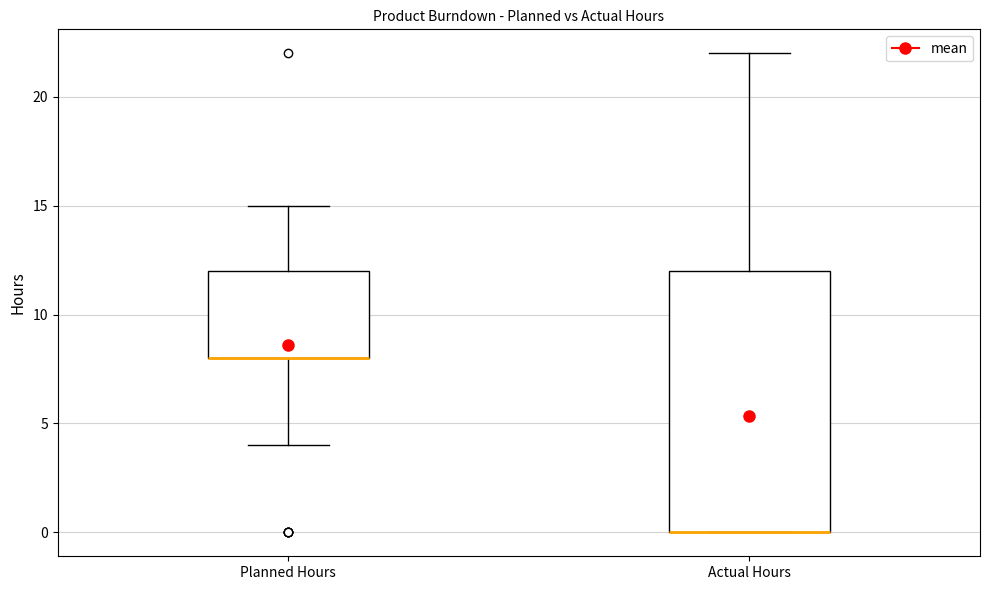

Reading left to right, read every box against the y-axis: the position of its median line, the range the box covers, and the ends of its whiskers. The values are not printed on the chart, so give them approximately, as read against the axis.

Planned Hours: median 8 (drawn on the box's lower edge), box 8 to 12, whiskers 4 to 15
Actual Hours: median 0 (drawn on the box's lower edge), box 0 to 12, whiskers 0 to 22